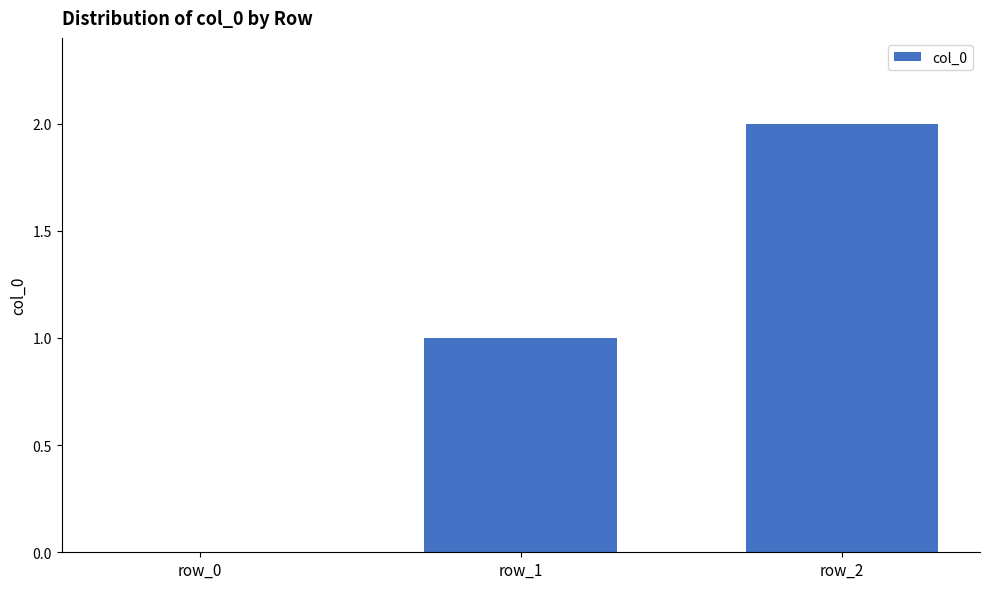

What is the sum of all values?

3